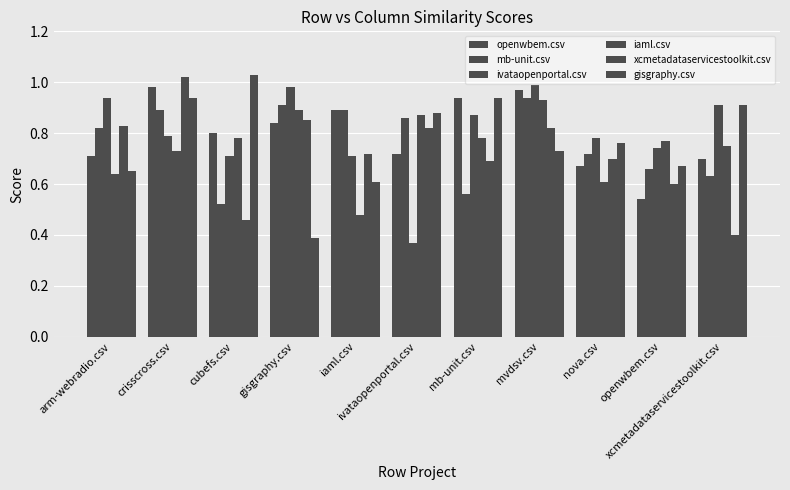

What is the total value across all series at iaml.csv?

4.3